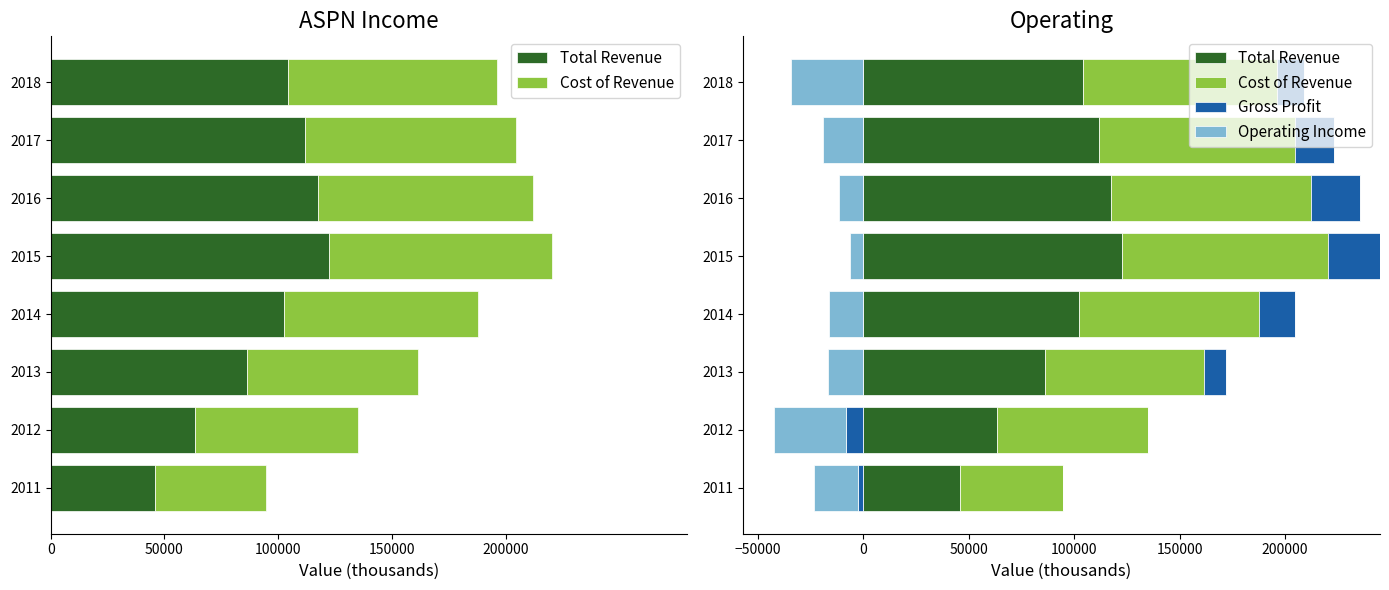

True or false: Total Revenue has a value of 111600.0 at 2017.

True